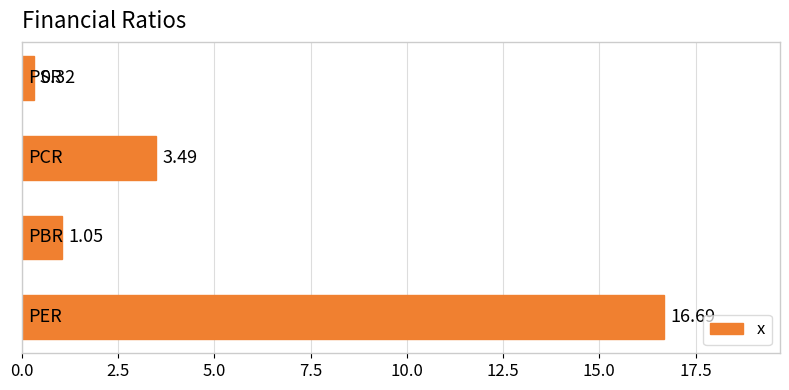

What is the difference between the second highest and second lowest values?

2.4